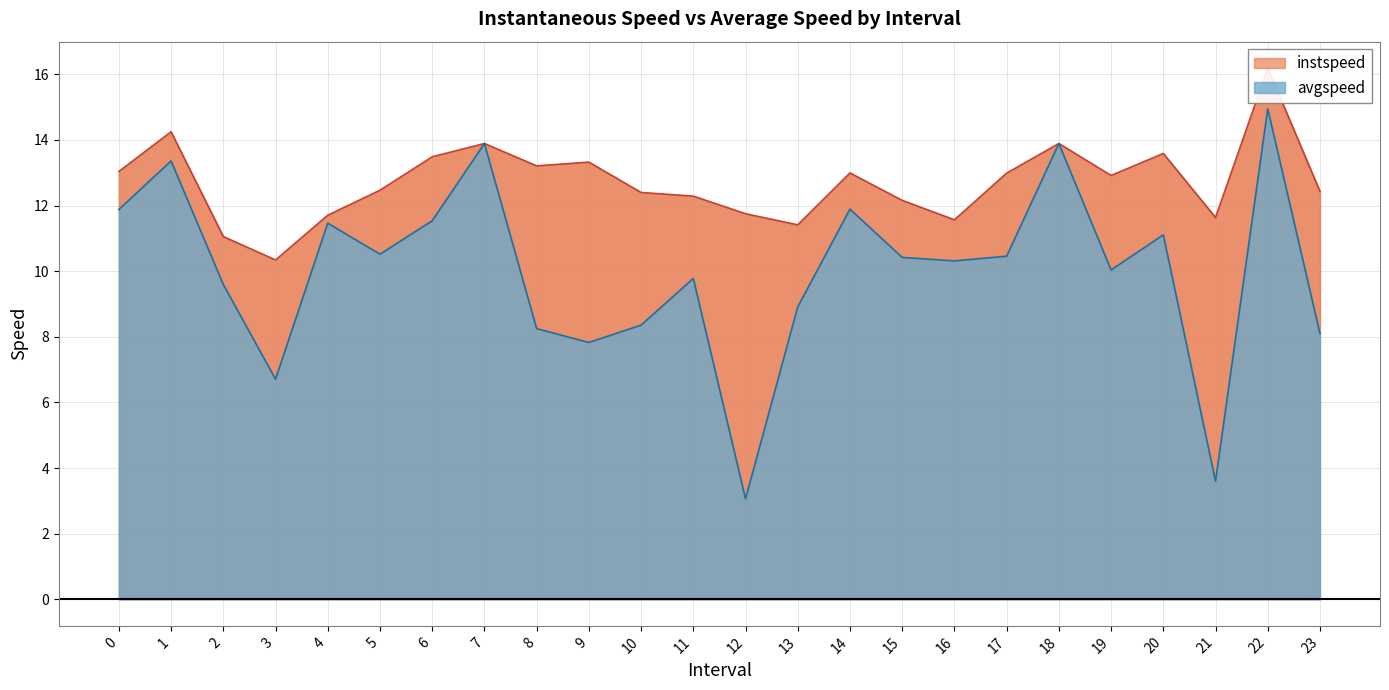

What is the difference between the highest and lowest values at 6.0?

2.0